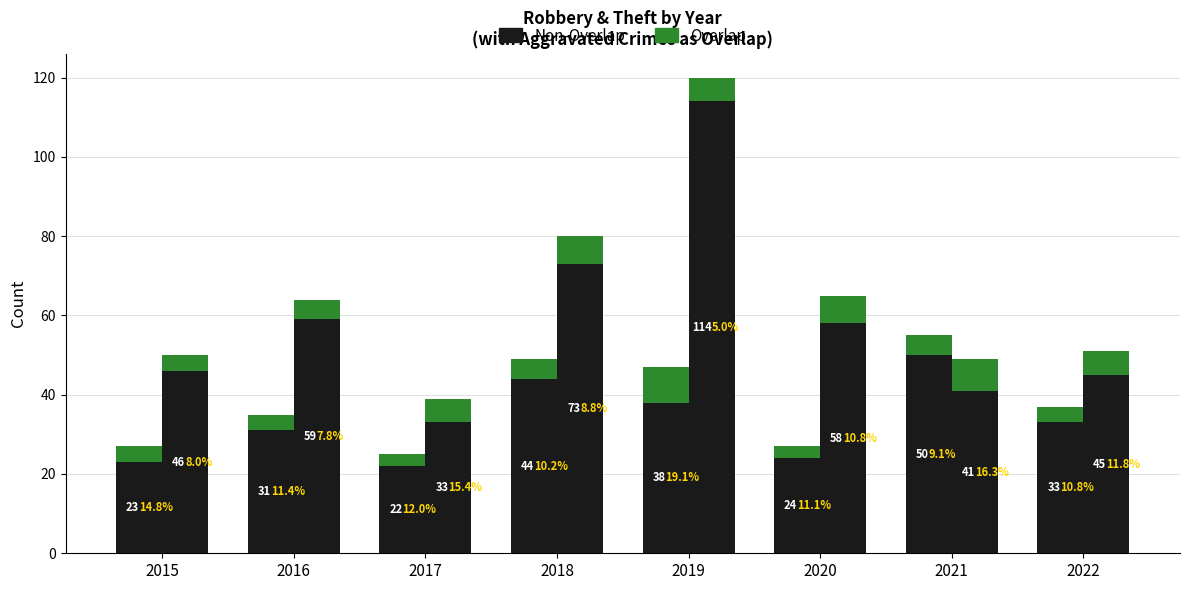

Which series has the widest spread of values?

Non-Overlap